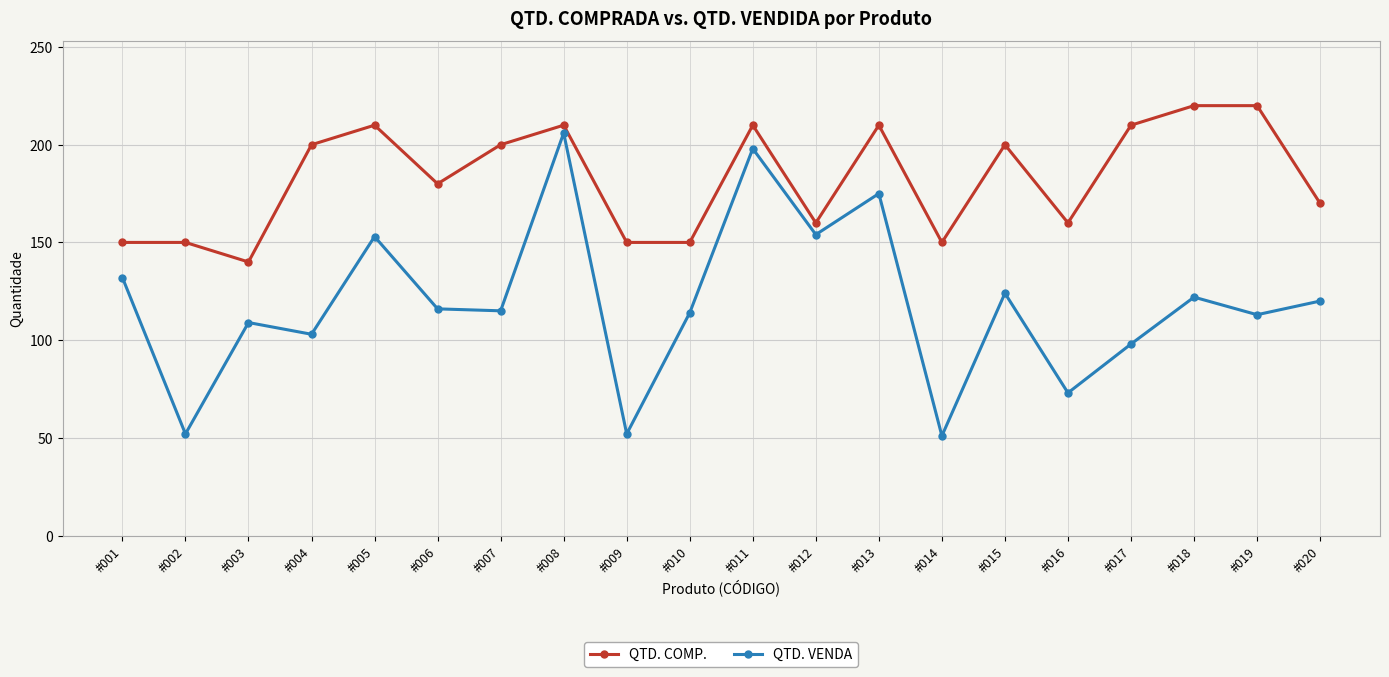

What is the spread (max minus min) of values at #006?

64